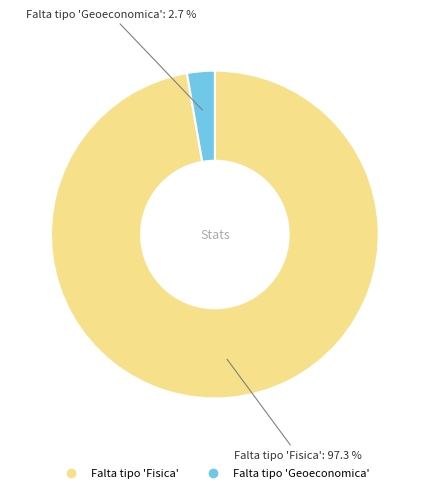

Rank the categories by value from lowest to highest.

Falta tipo 'Geoeconomica', Falta tipo 'Fisica'